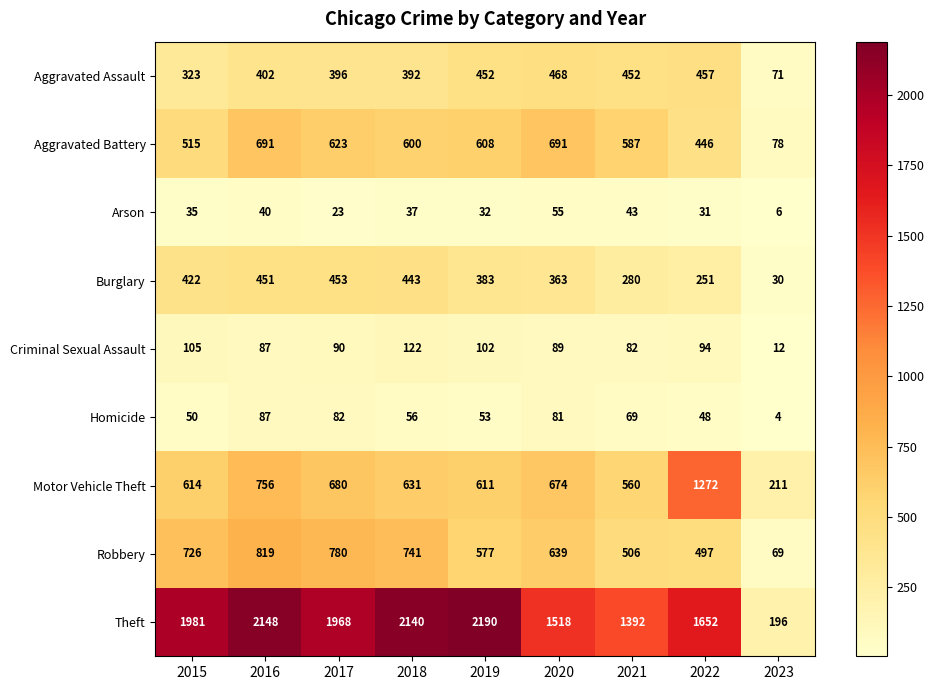

What is the total value across all series at 2021?

3971